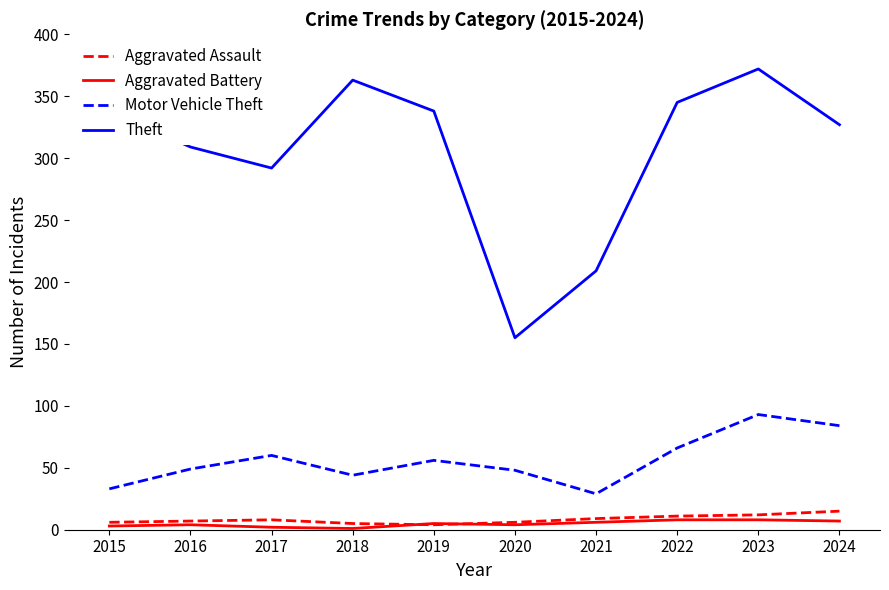

What is the difference between the maximum and minimum values in the Aggravated Battery series?

7